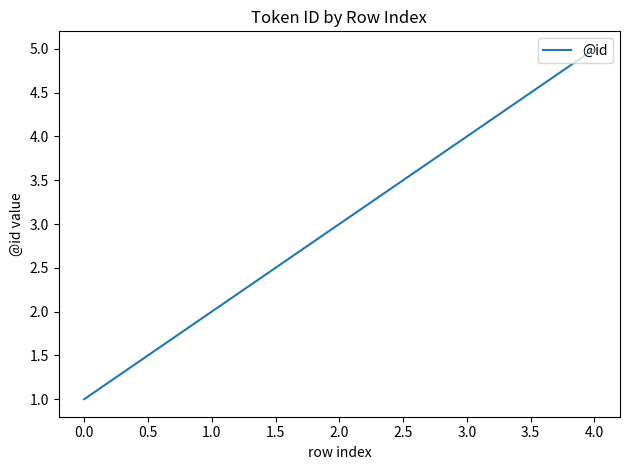

Which category has the highest value across all series?

4.0